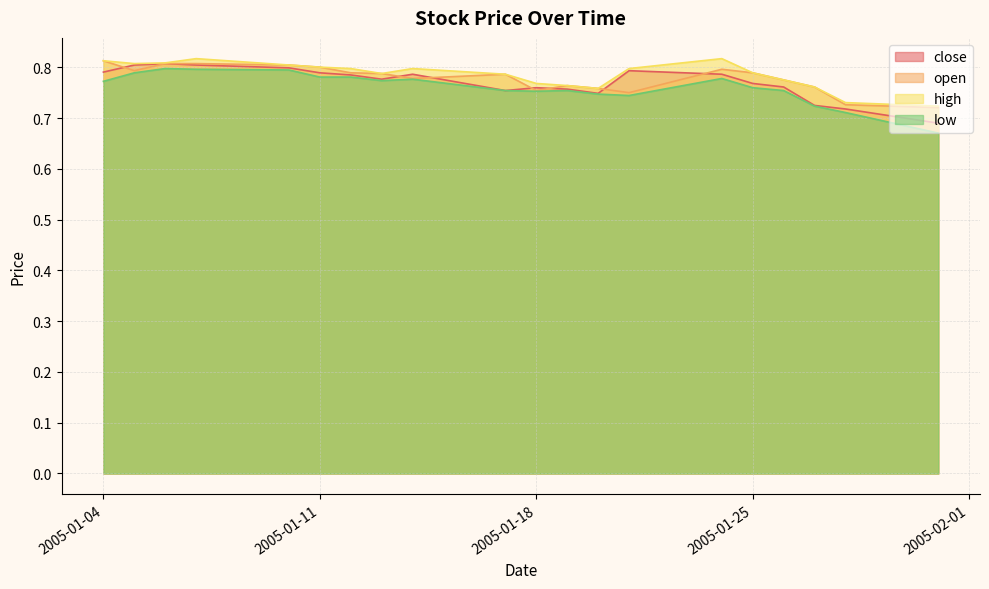

Which series changed the most between 2005-01-04 and 2005-01-07?

low